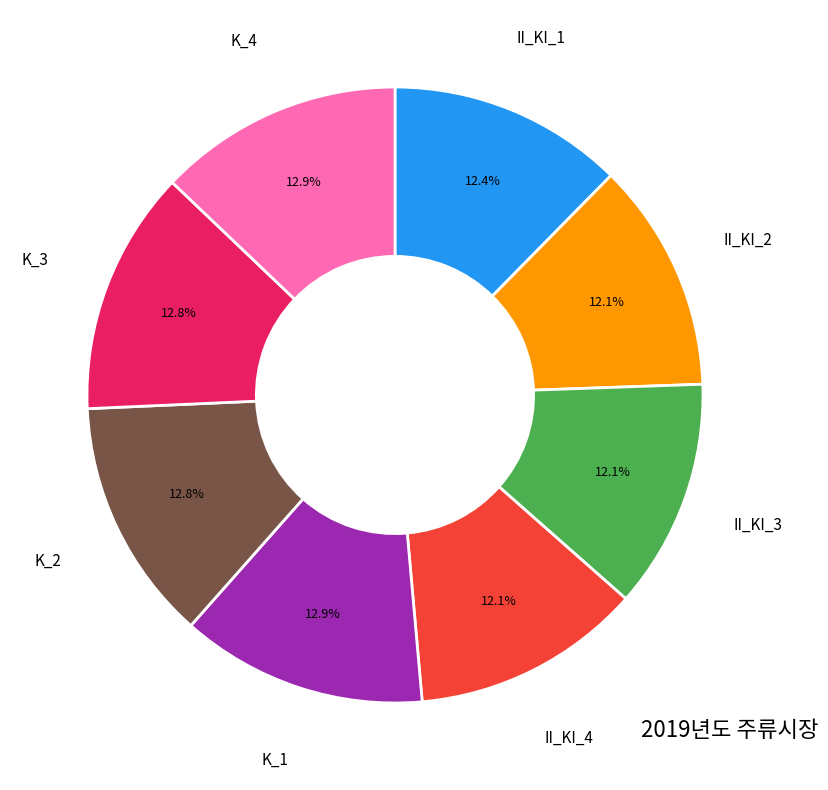

What is the ratio of the value at K_2 to the value at II_KI_1?

1.0